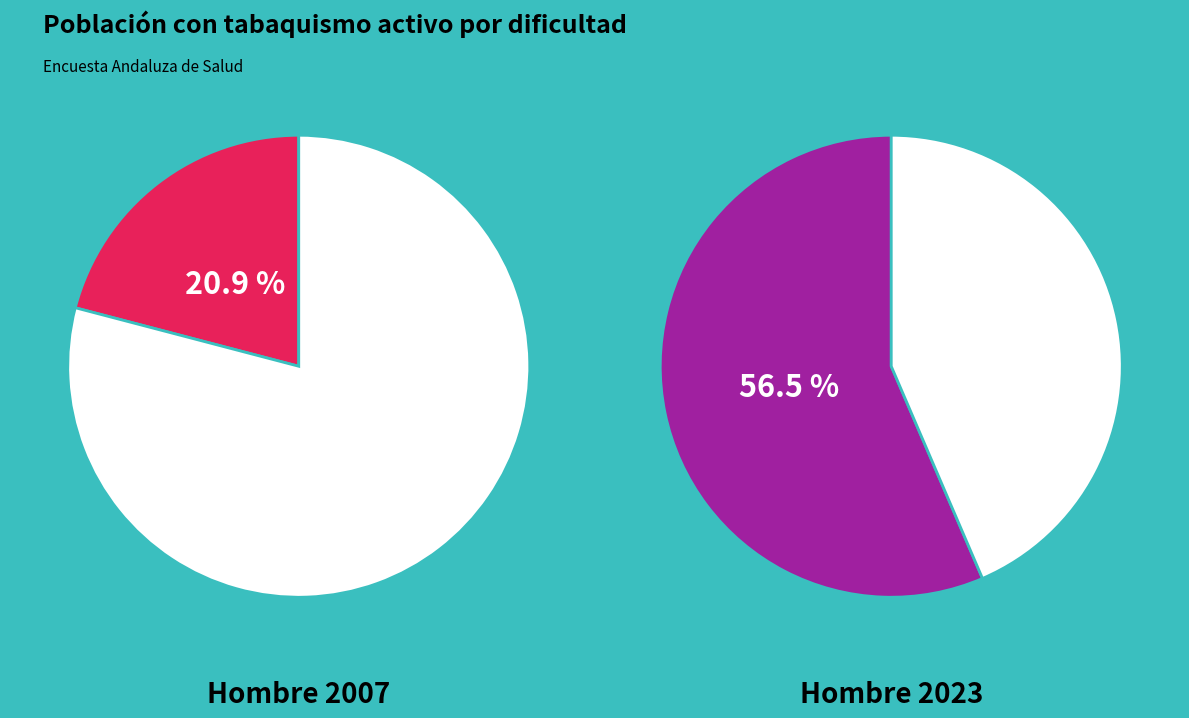

Which has a higher value, Con cierta/alguna facilidad or Con cierta/alguna dificultad?

Con cierta/alguna dificultad